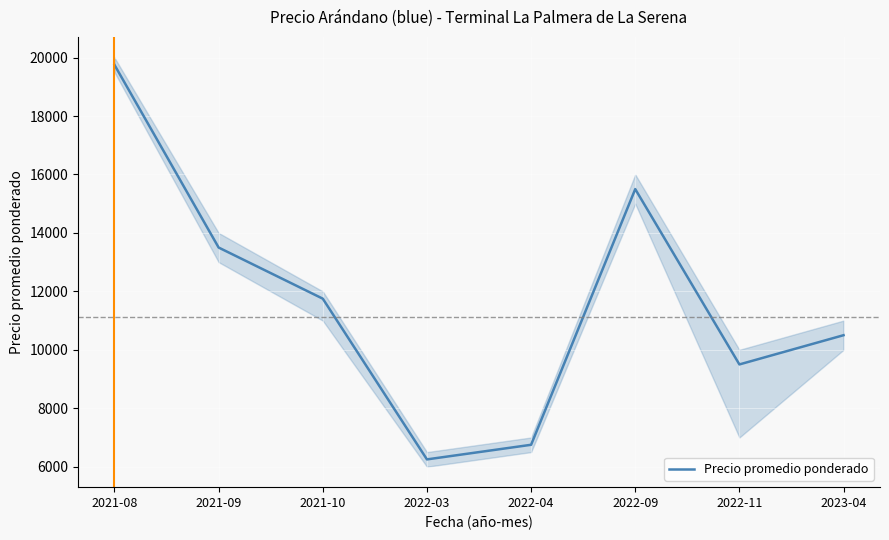

The chart shows a value of 6250 at 2022-03. True or false?

True